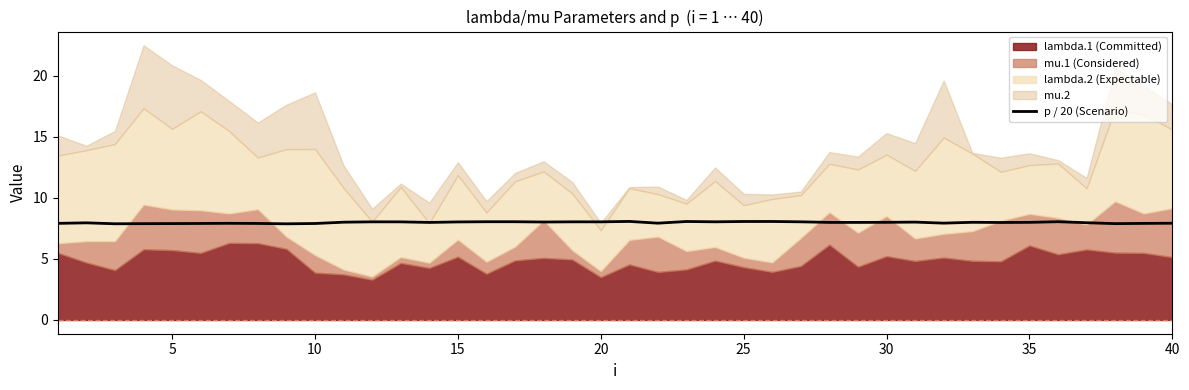

True or false: p / 20 (Scenario) has a value of 2.6 at 35.

False